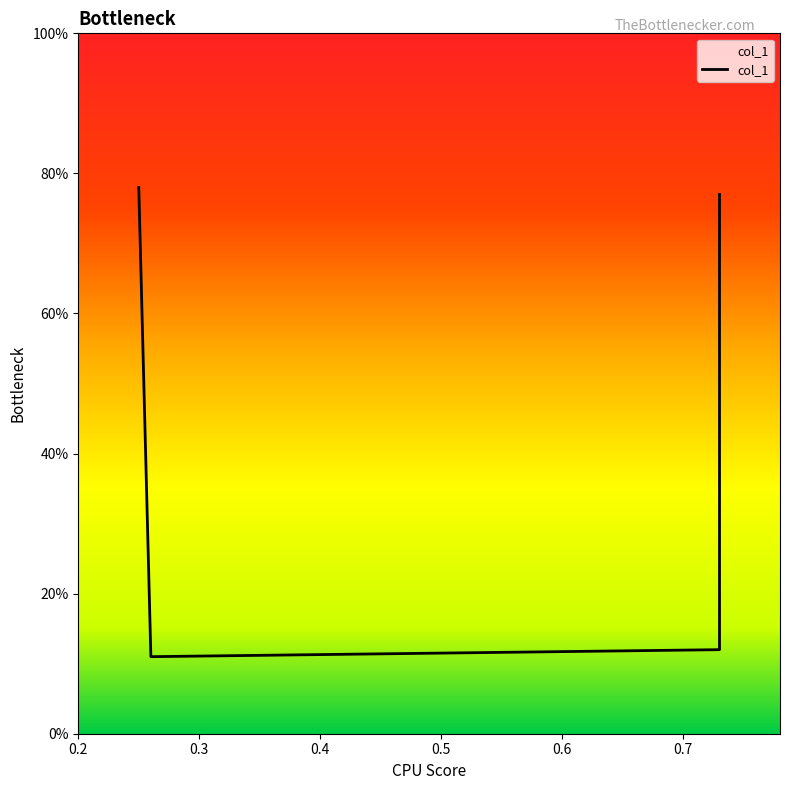

List the labels in order of value, largest first.

0.25, 0.73, 0.73, 0.26